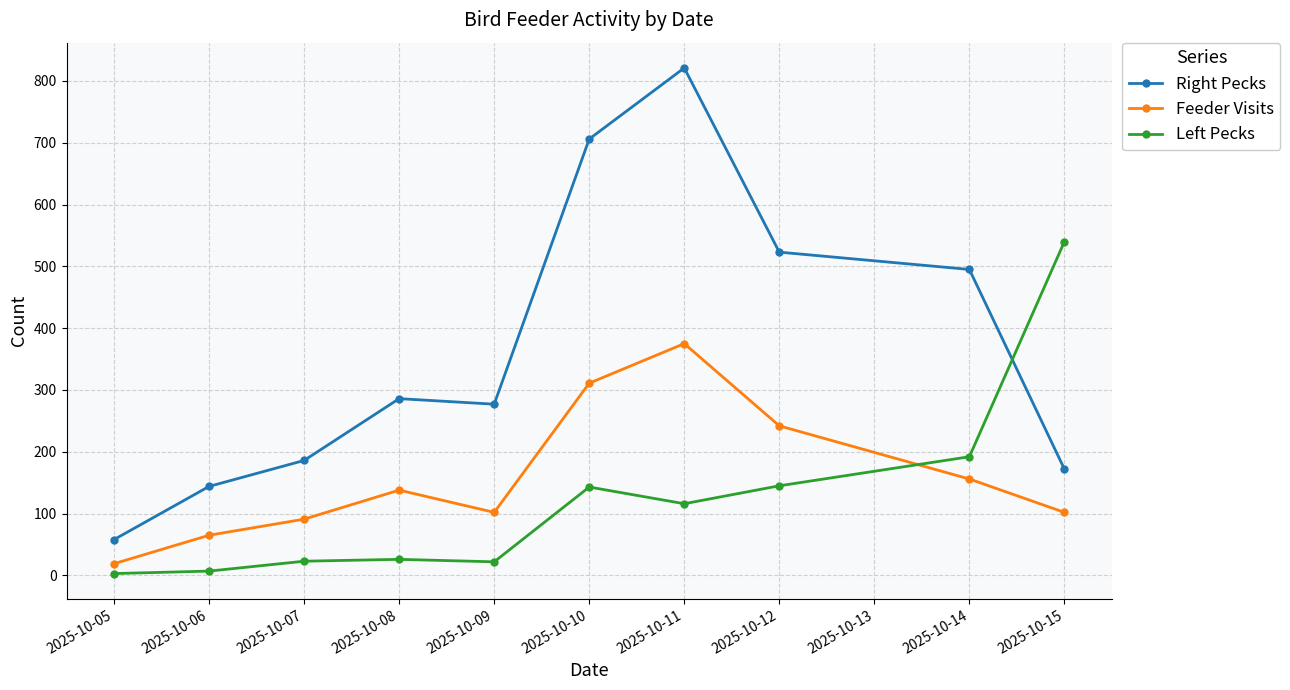

Rank the series at 2025-10-09 from highest to lowest value.

Right Pecks, Feeder Visits, Left Pecks